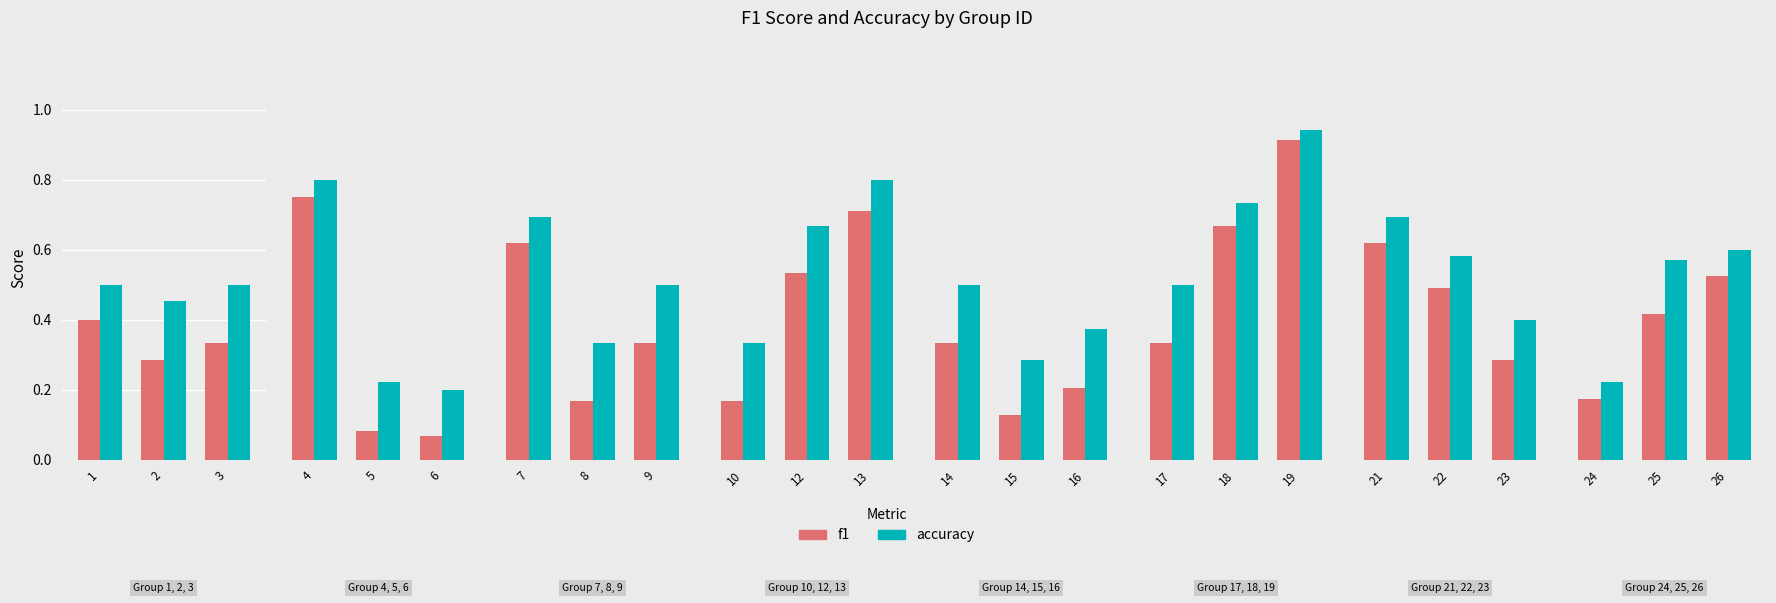

What is the total value across all series at 12?

1.2